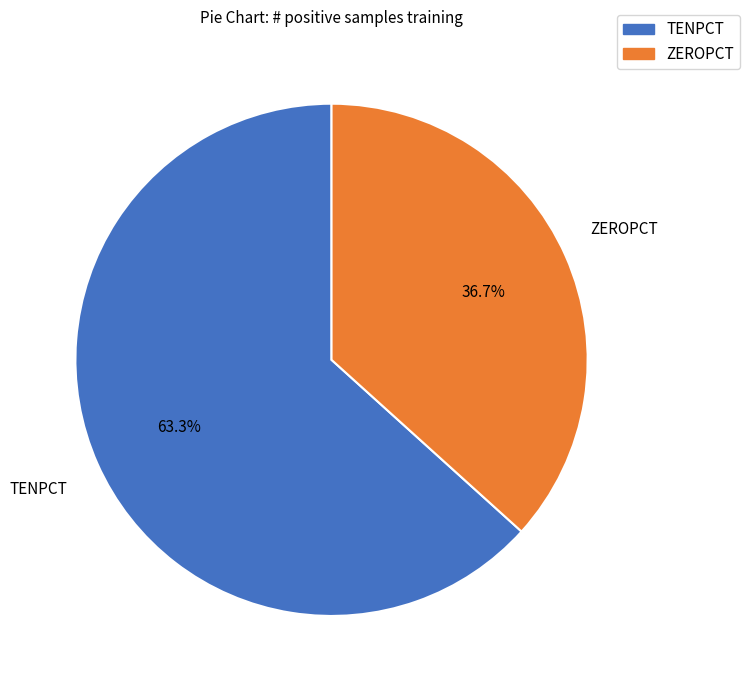

Does any single category account for the majority?

Yes